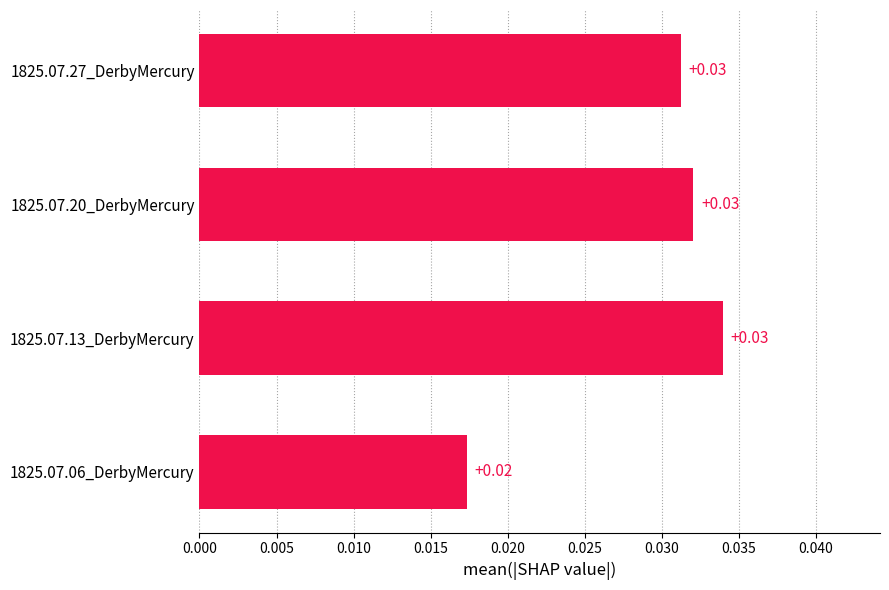

Between 1825.07.06_DerbyMercury and 1825.07.13_DerbyMercury, which is larger?

1825.07.13_DerbyMercury